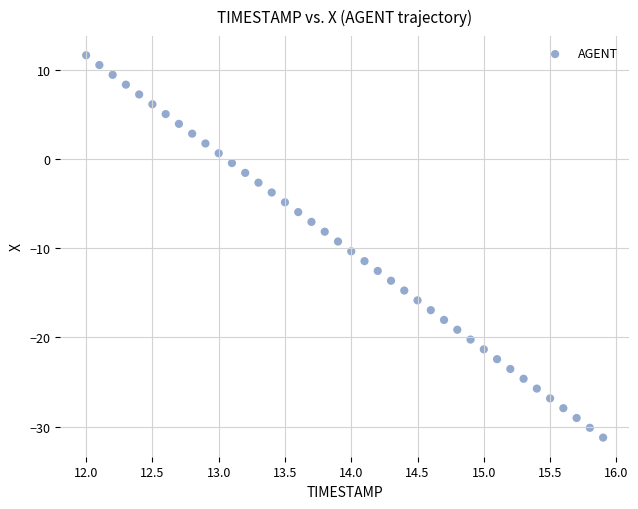

What is the range of X values (max minus min)?

3.9